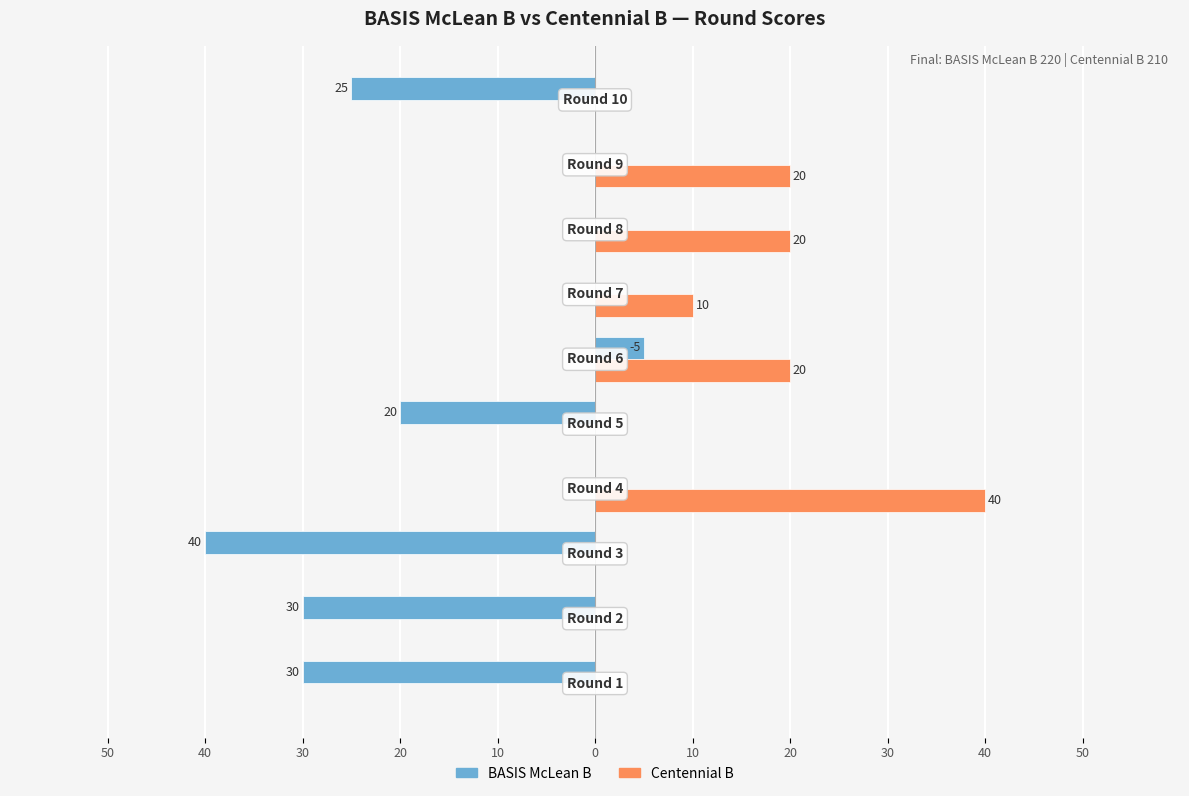

What is the difference between the maximum and minimum values in the BASIS McLean B series?

45